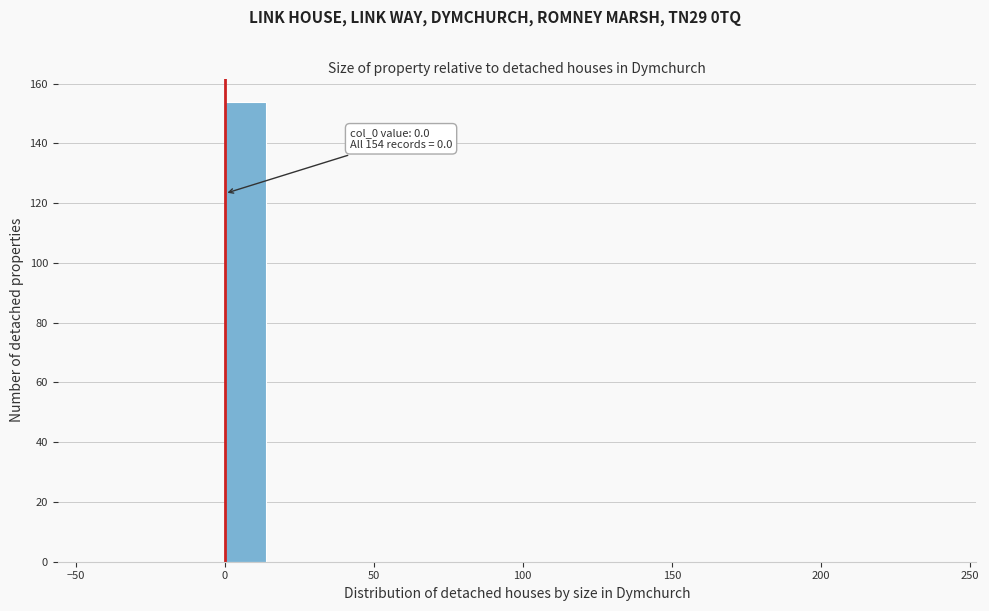

Around what value on the x-axis is the tallest bar? Give the approximate position of its centre, as read against the axis.

5